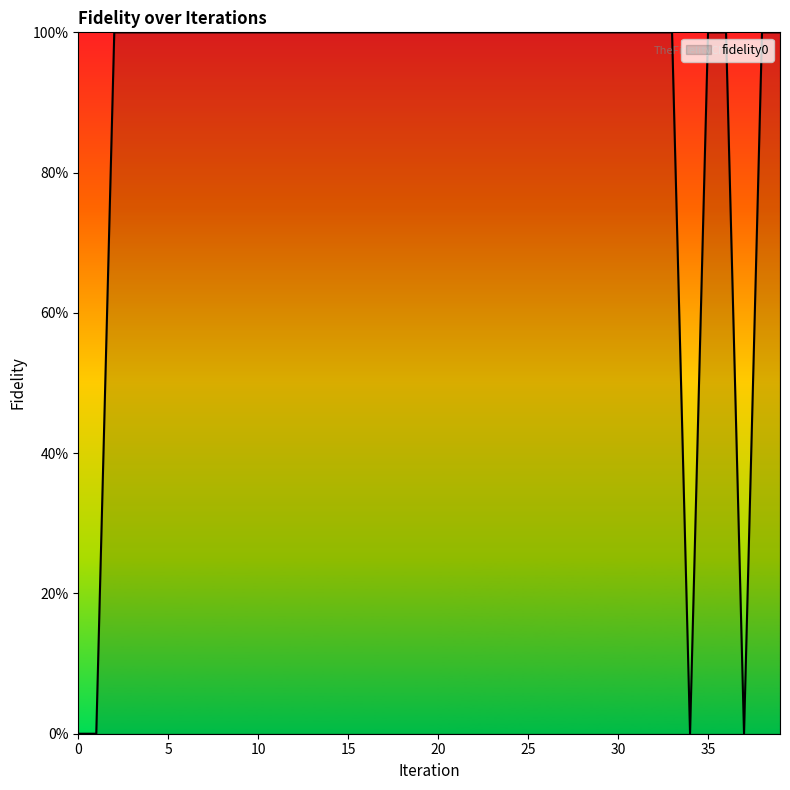

Does the chart have visible grid lines?

No